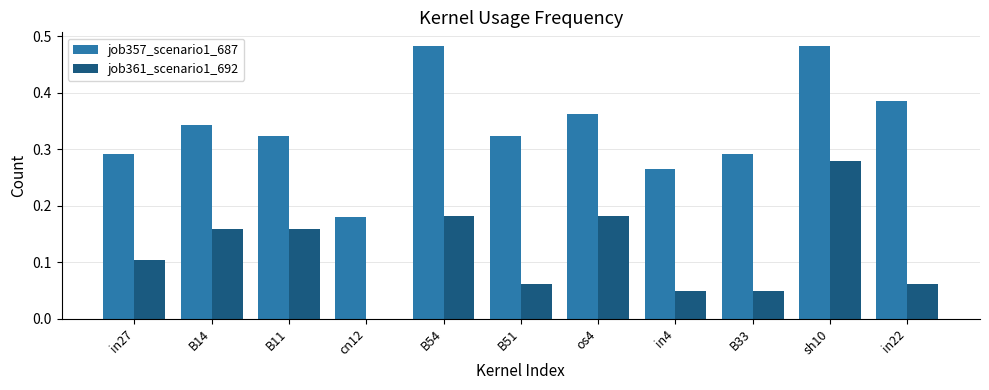

At which label does job361_scenario1_692 reach its peak?

sh10